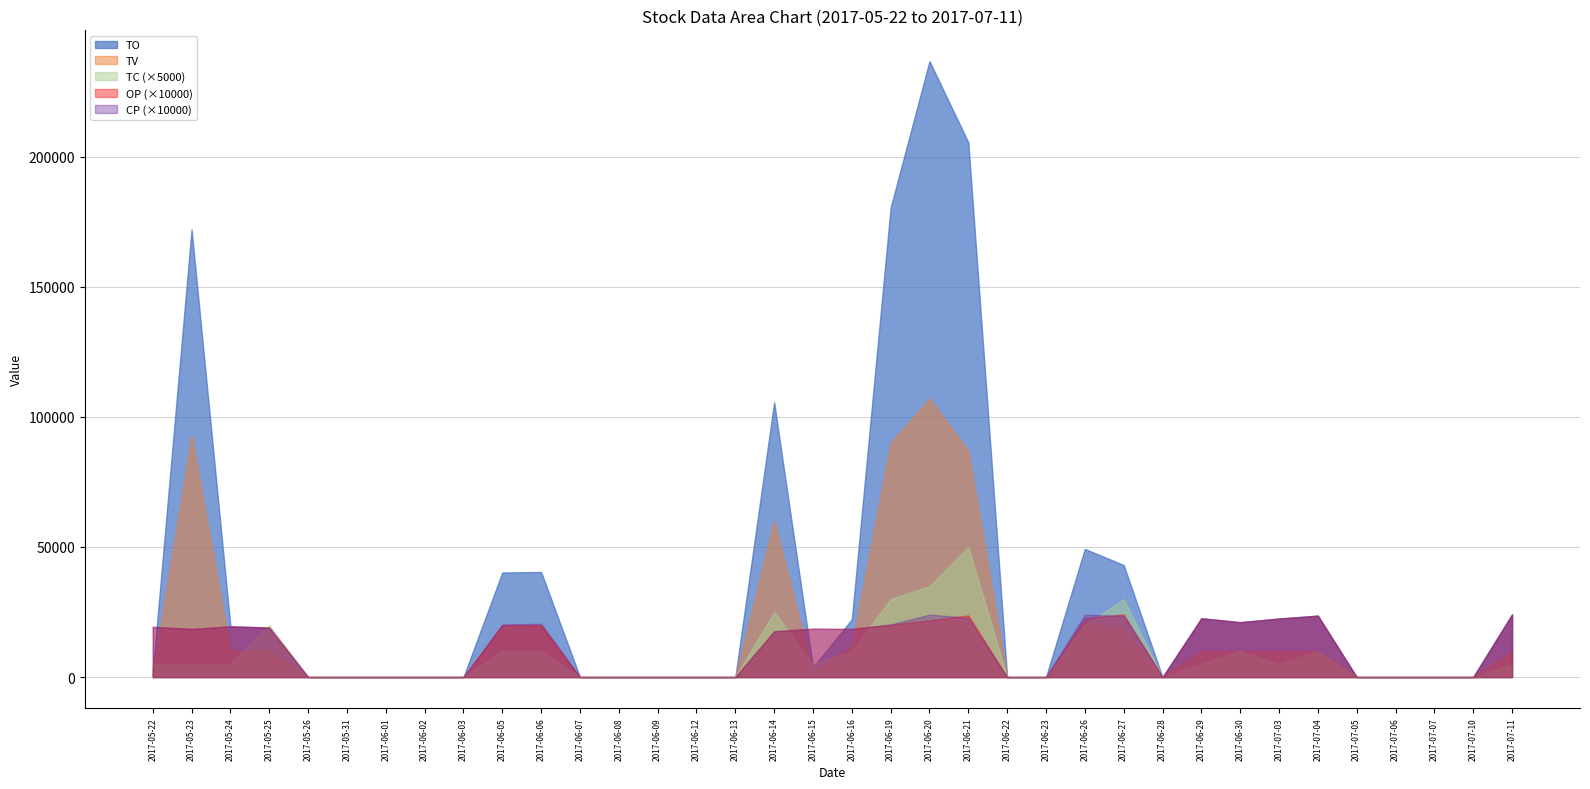

Is it true that TV equals 21000.0 at 2017-06-26?

True